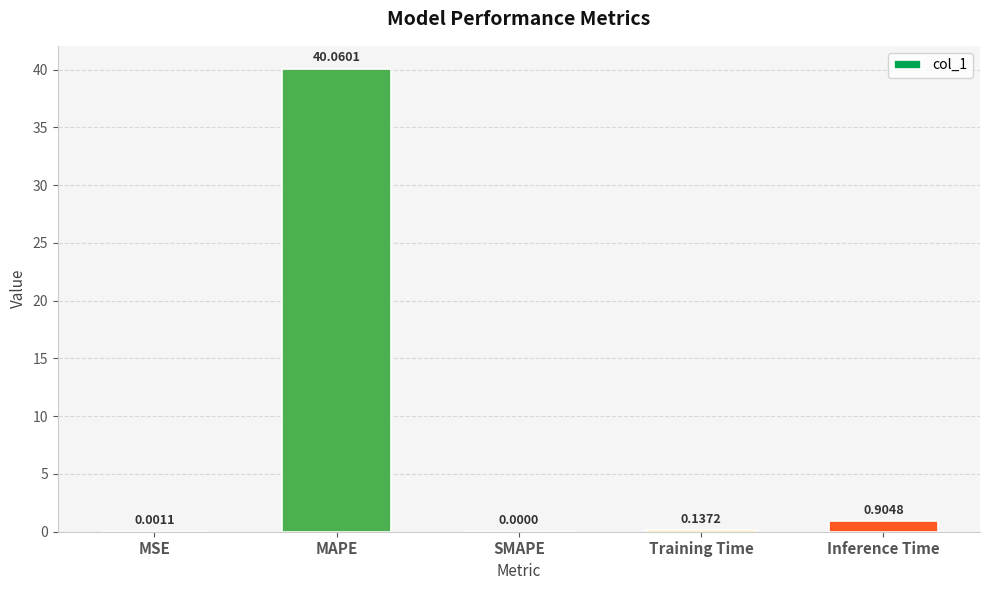

Which category has the highest value across all series?

MAPE